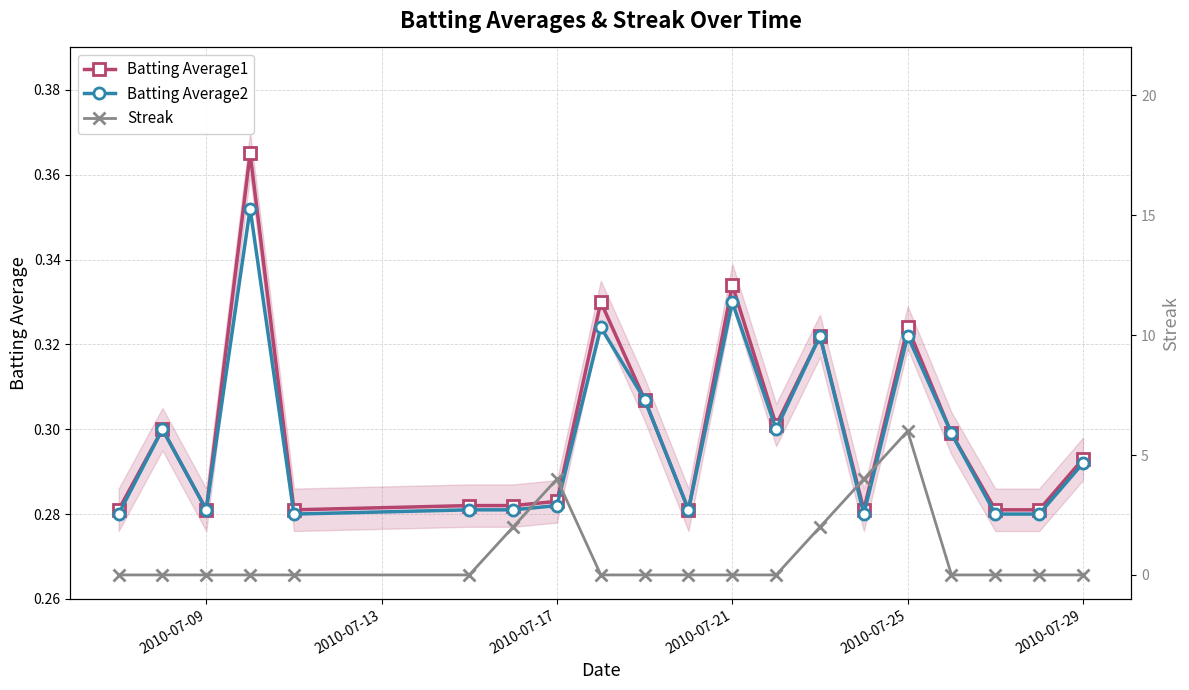

True or false: Batting Average2 has a value of 0.2 at 2010-07-21.

False